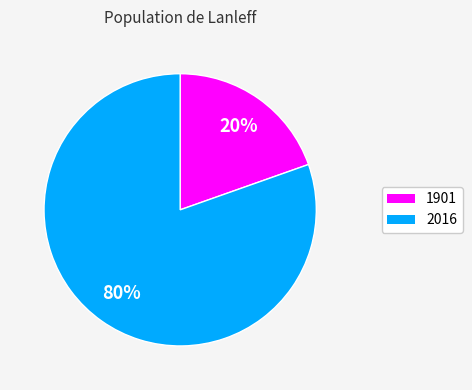

What is the largest slice in the pie chart?

2016